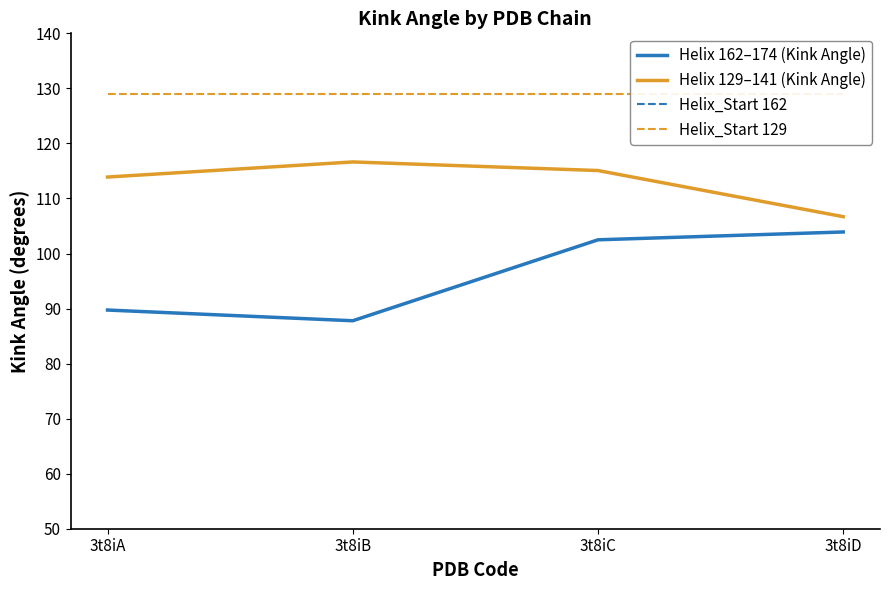

Is it true that Helix 129–141 (Kink Angle) equals 44.7 at 3t8iC?

False